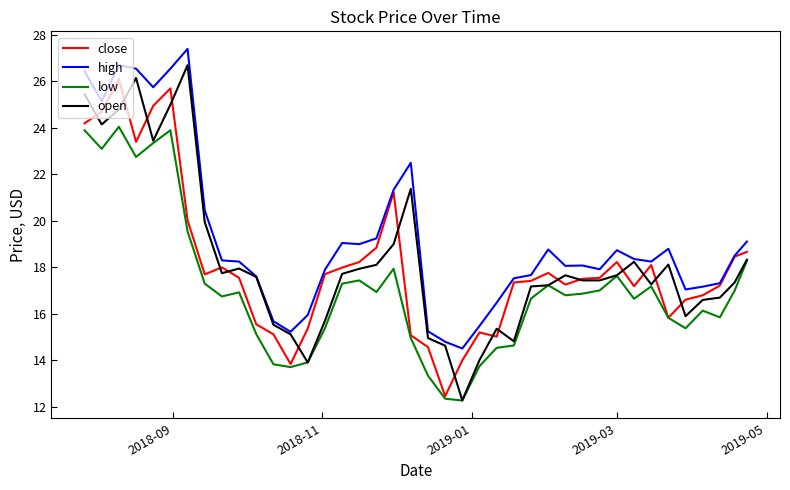

True or false: high and low cross at least once.

False